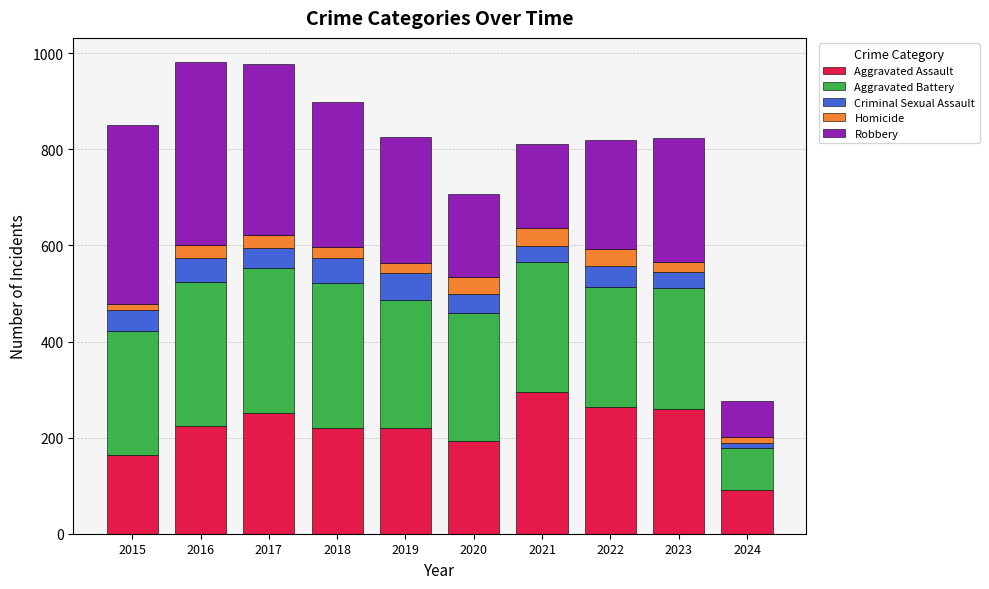

Count the number of categories in the chart.

10